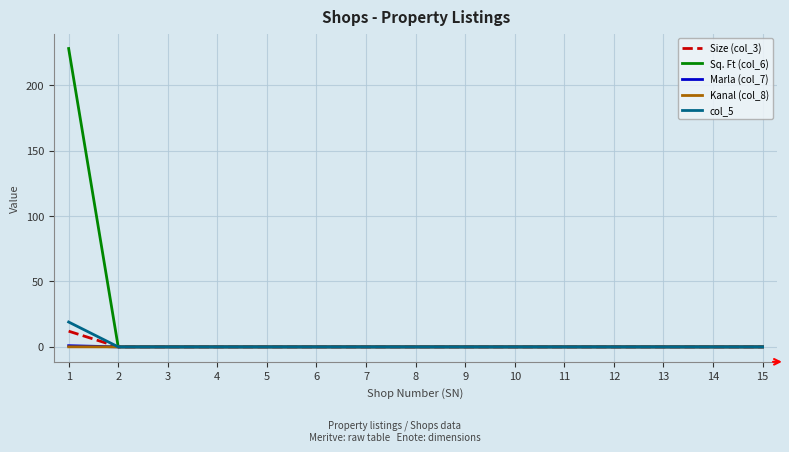

Which series has the largest range (max minus min)?

Sq. Ft (col_6)